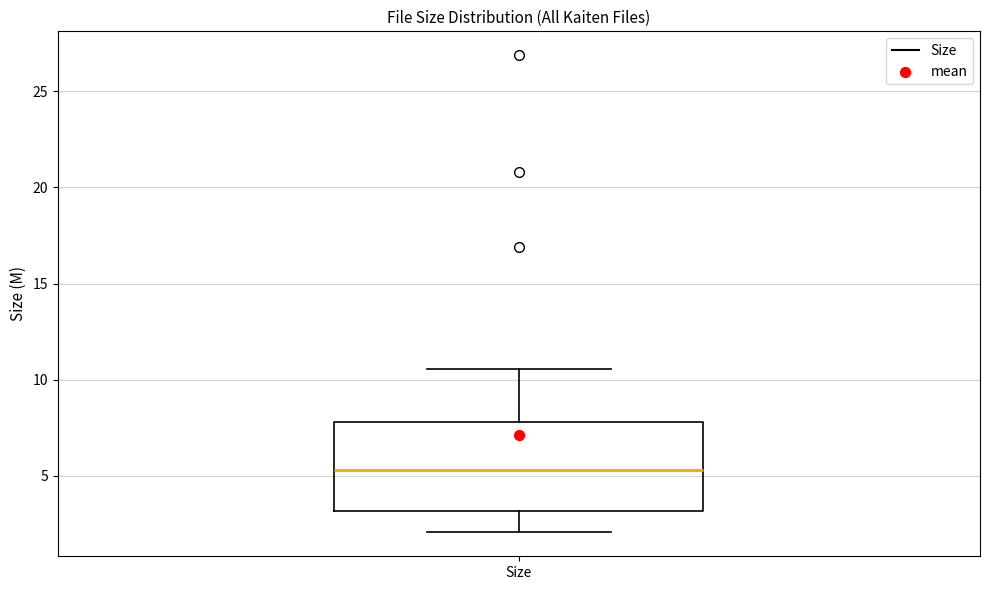

Where is the lower edge of the box for Size on the y-axis? The values are not printed on the chart, so give them approximately, as read against the axis.

3.0